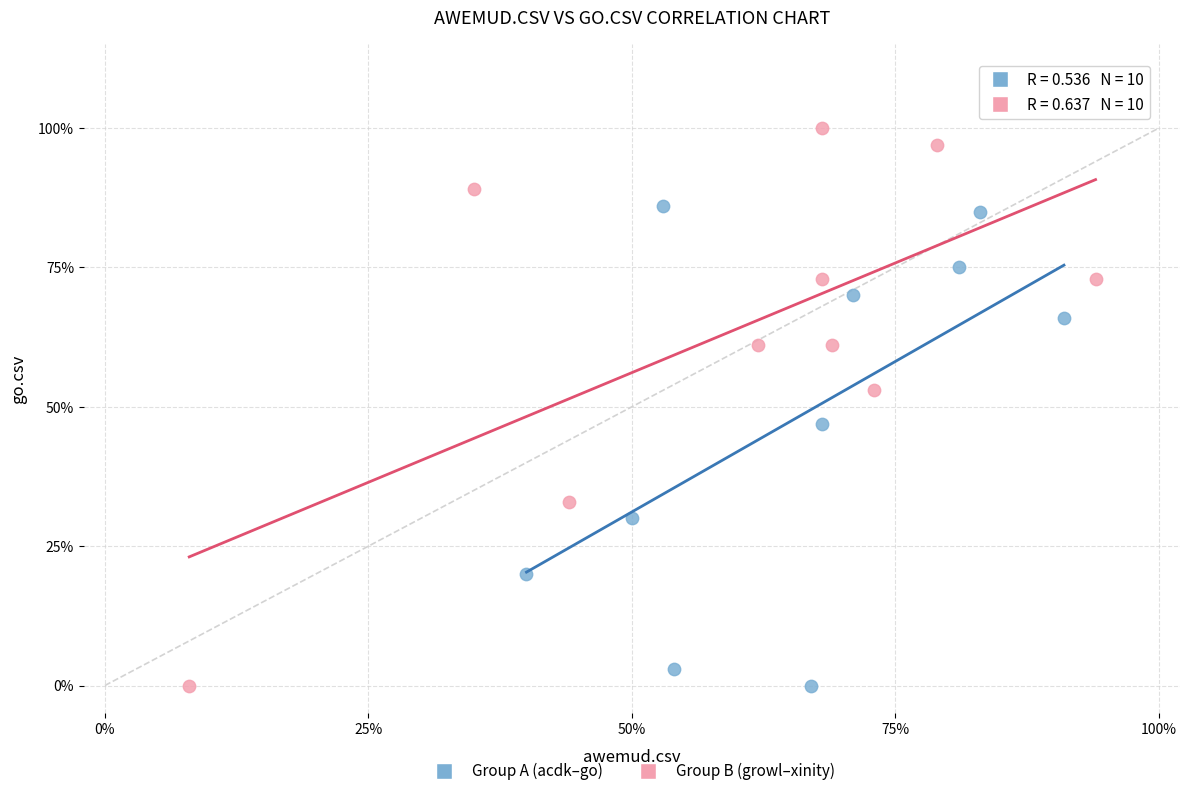

What are all the series names shown in the legend?

Group A (acdk–go), Group B (growl–xinity)